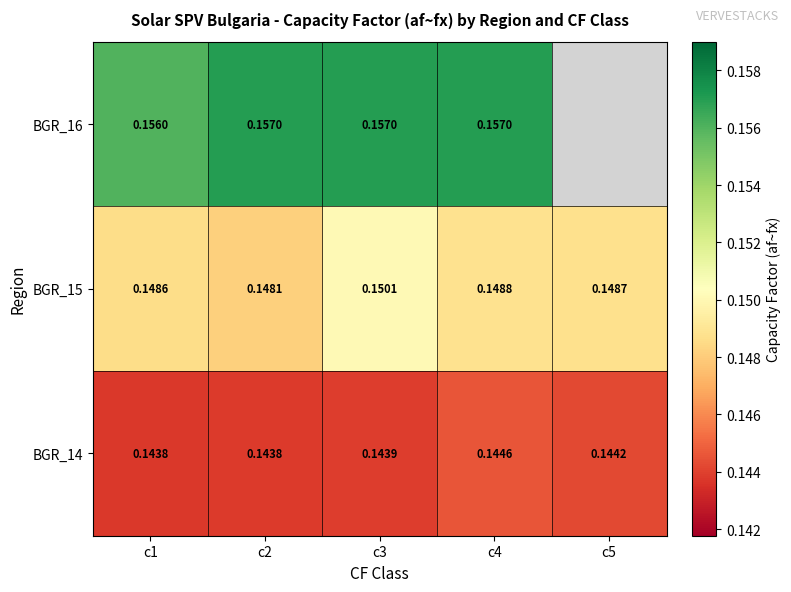

How many data points does each series have?

5